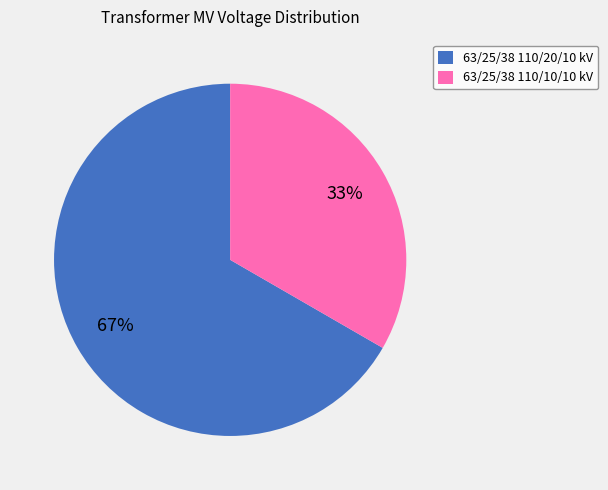

Count the number of slices in the pie.

2